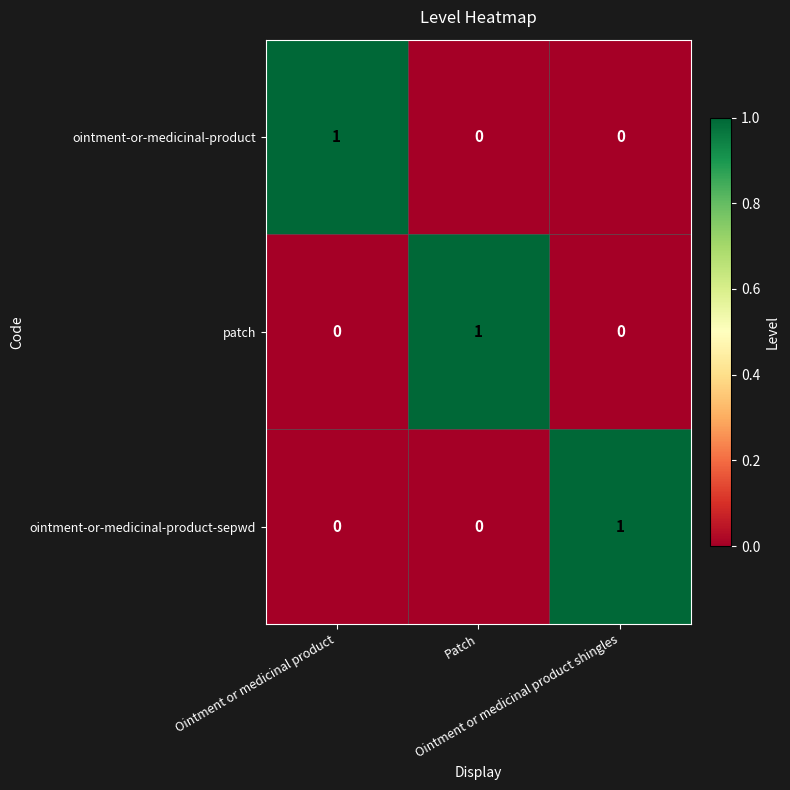

Count the ointment-or-medicinal-product-sepwd values in the range 0 to 1.

3